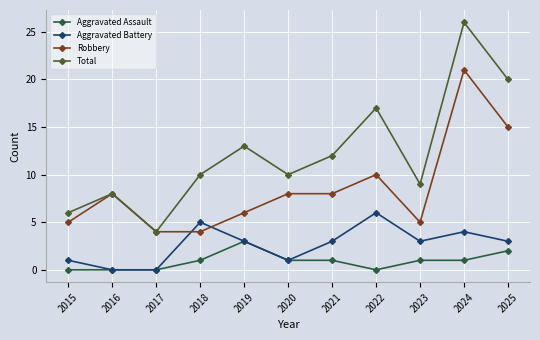

How many lines are shown in the chart?

4